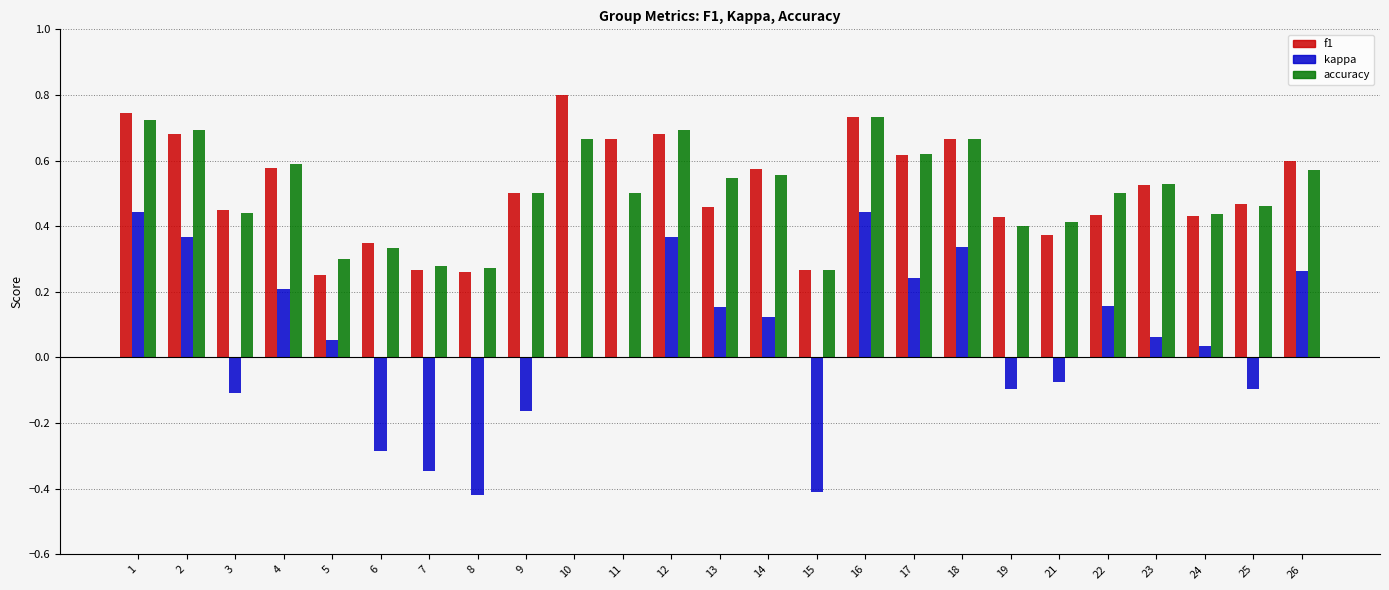

What are all the series names shown in the legend?

f1, kappa, accuracy